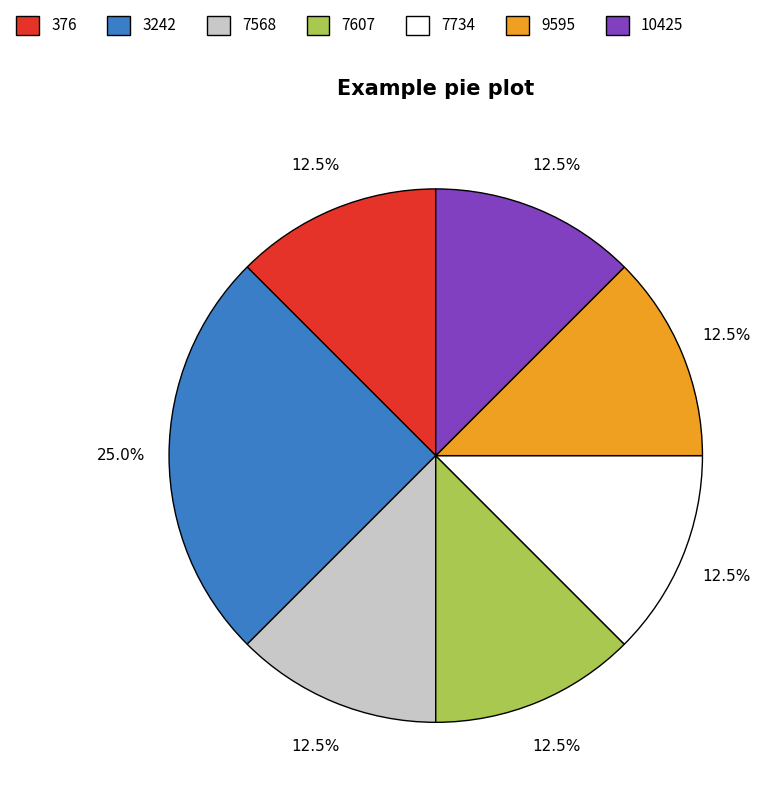

Which category has the biggest portion of the pie?

3242